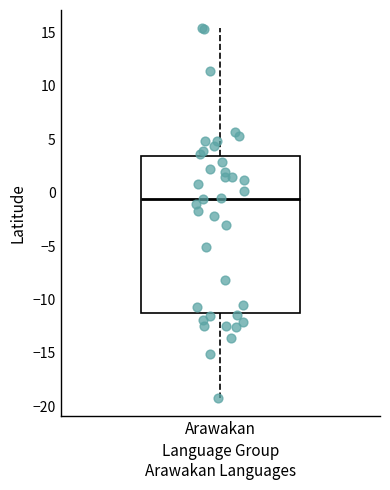

Transcribe this box plot: give where the median line is, the range the box spans, and where the two whiskers end, as read against the y-axis. The values are not printed on the chart, so give them approximately, as read against the axis.

median -0.5, box -11.5 to 3.5, whiskers -19.0 to 15.5